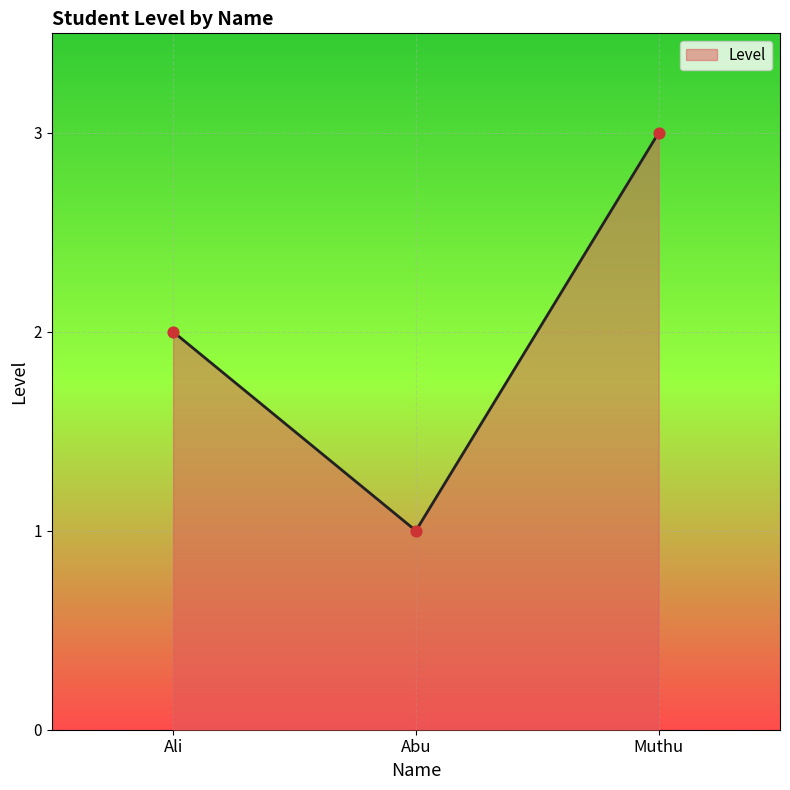

Between Abu and Muthu, which is larger?

Muthu